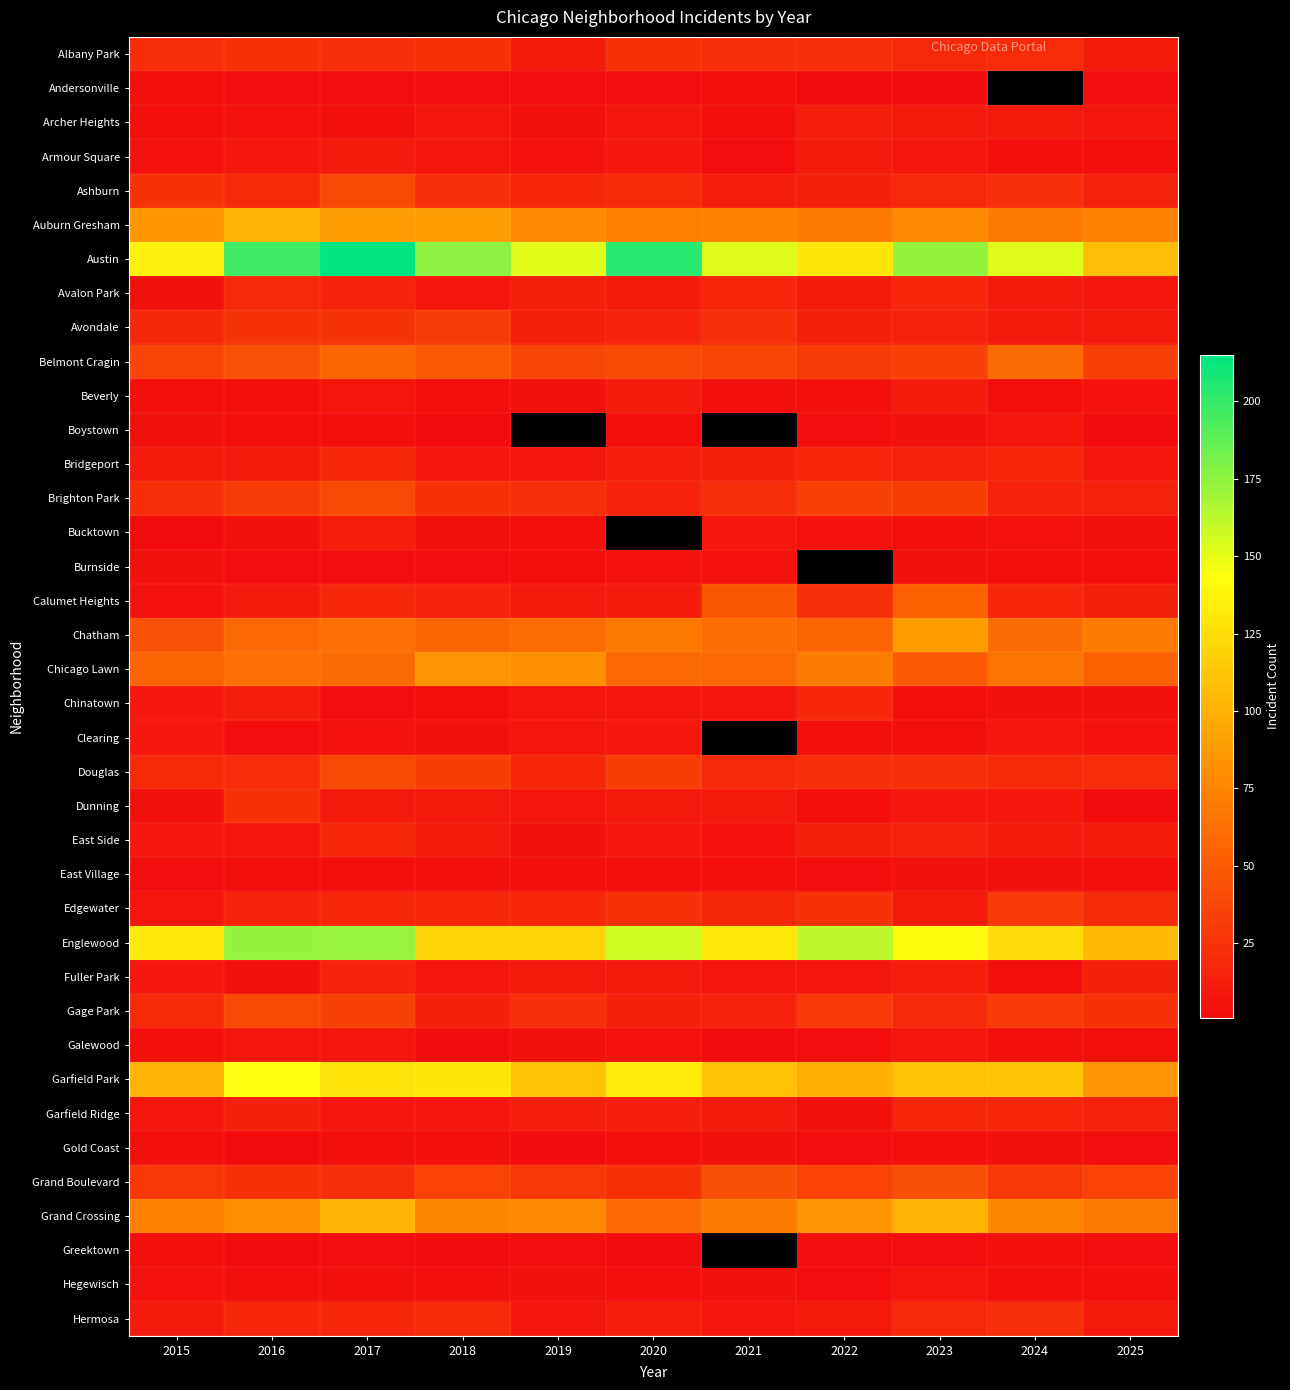

What is the maximum value shown in the chart?

215.0